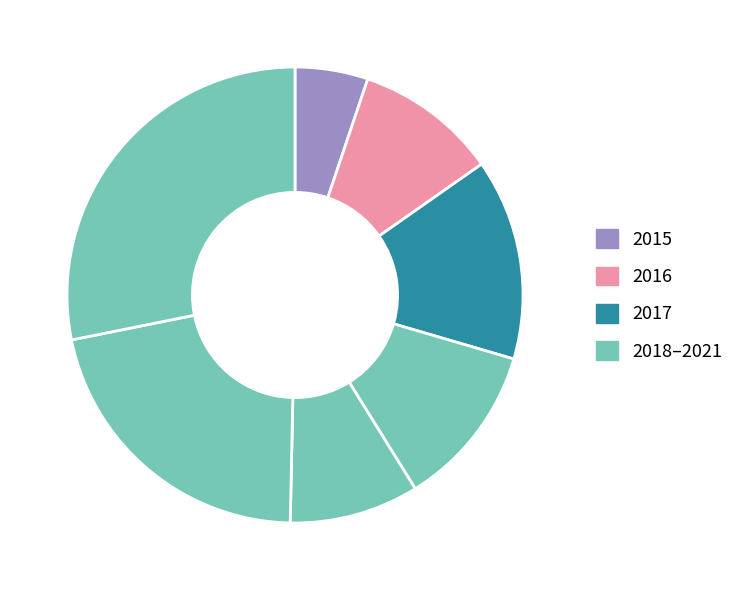

How many segments does this pie chart have?

7